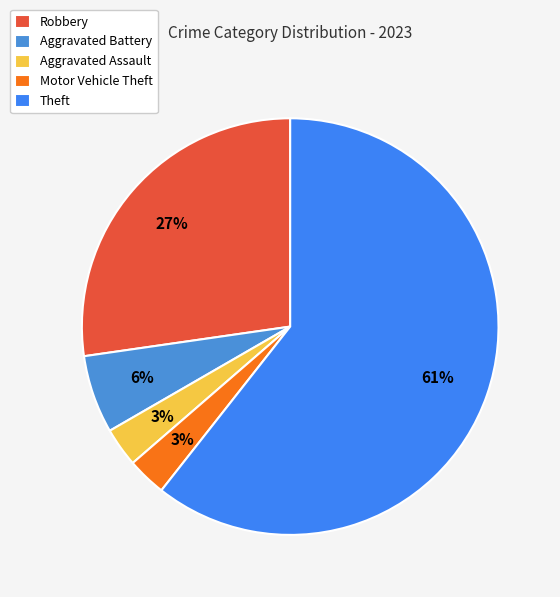

To the nearest percent, what percentage of the pie is Robbery?

27%